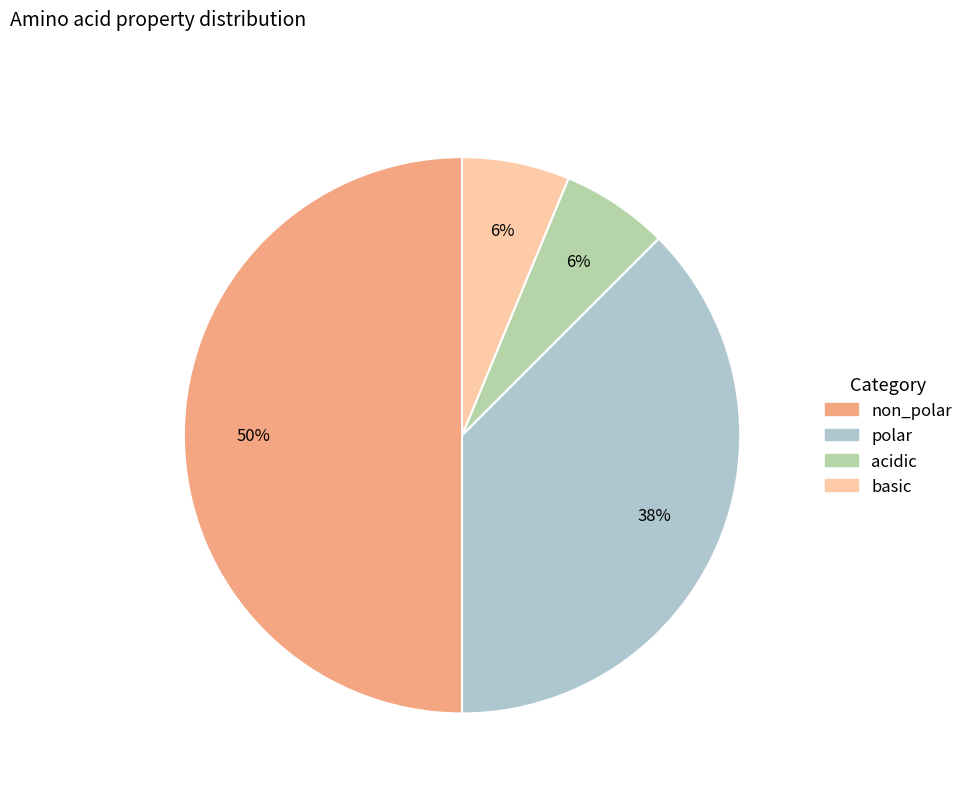

Is the sum of basic and non_polar greater than half?

Yes